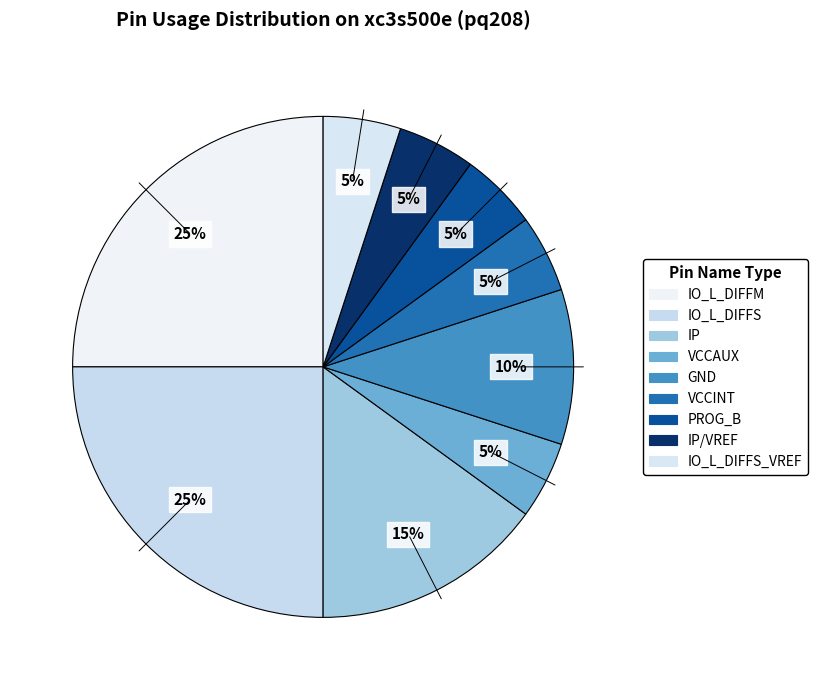

How many slices are in this pie chart?

9